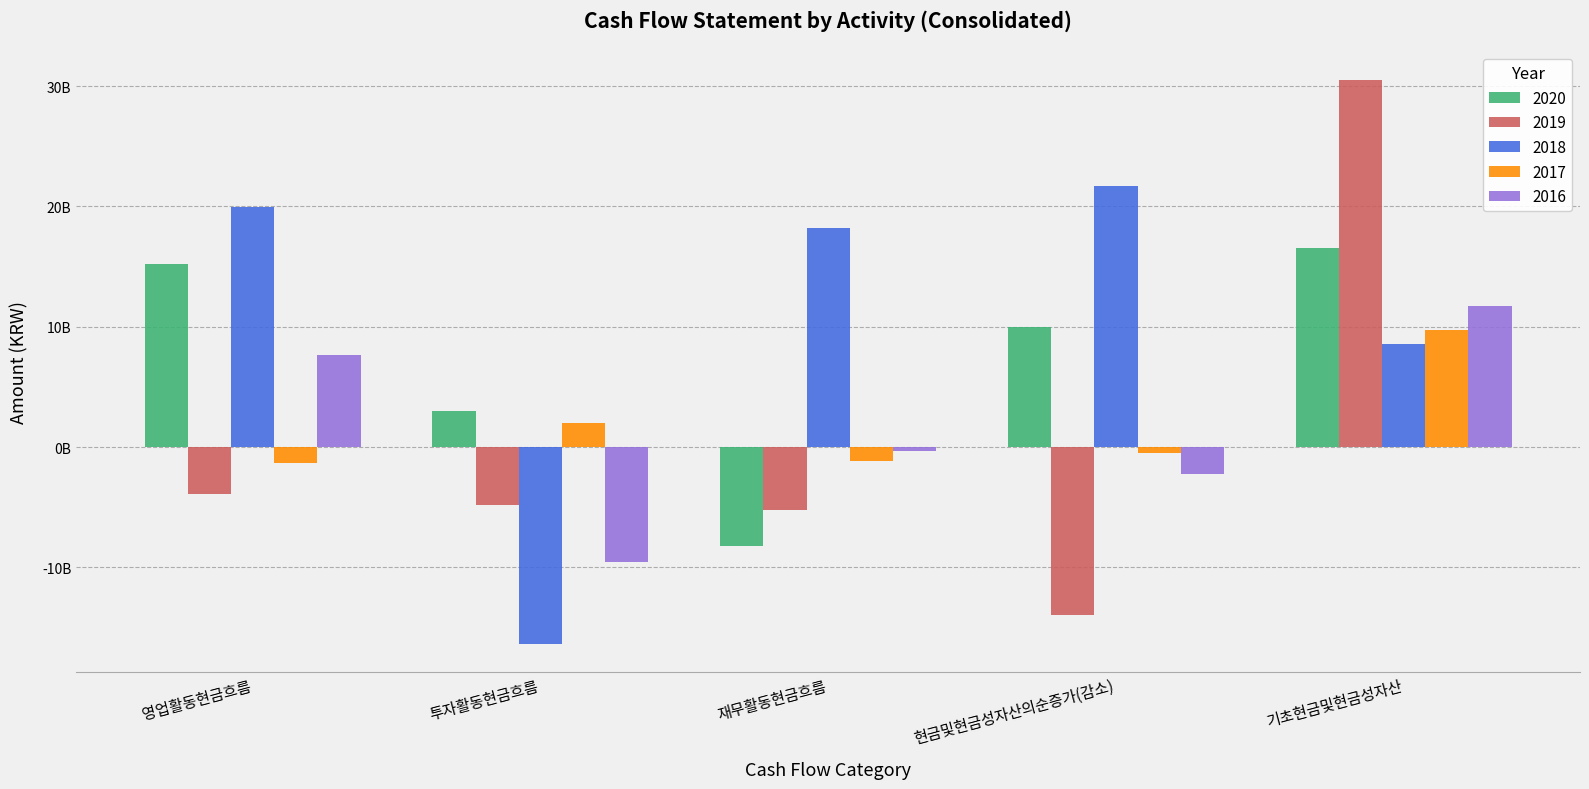

Are the bars grouped side by side (vs. stacked)?

Yes